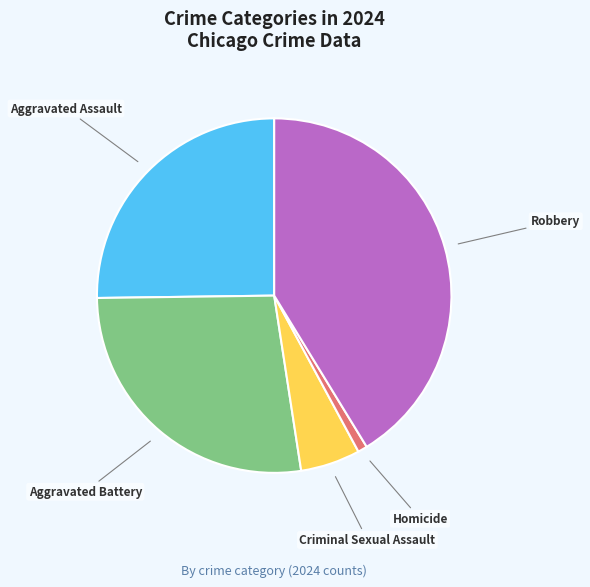

Does any single category account for the majority?

No